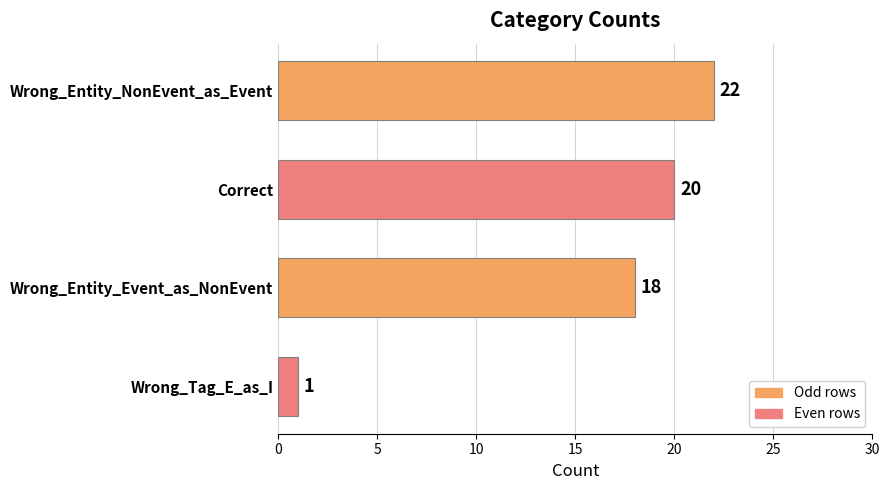

Rank the categories by value from lowest to highest.

Wrong_Tag_E_as_I, Wrong_Entity_Event_as_NonEvent, Correct, Wrong_Entity_NonEvent_as_Event